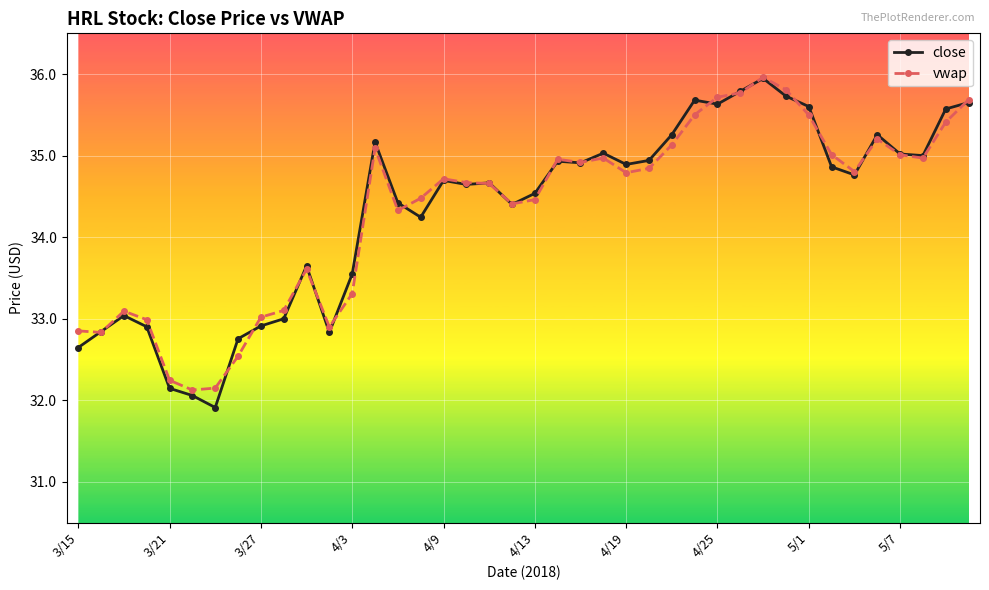

What is the value of the vwap point at the 34th from the left?

35.0